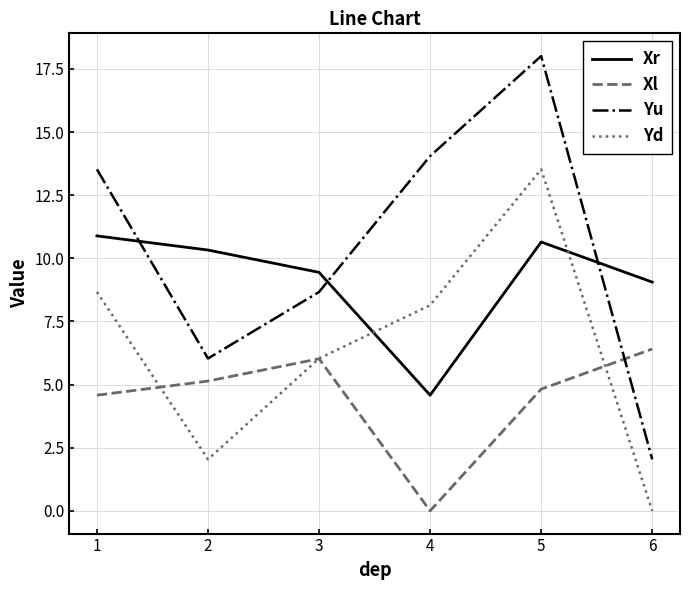

Which series has the largest total across all categories?

Yu